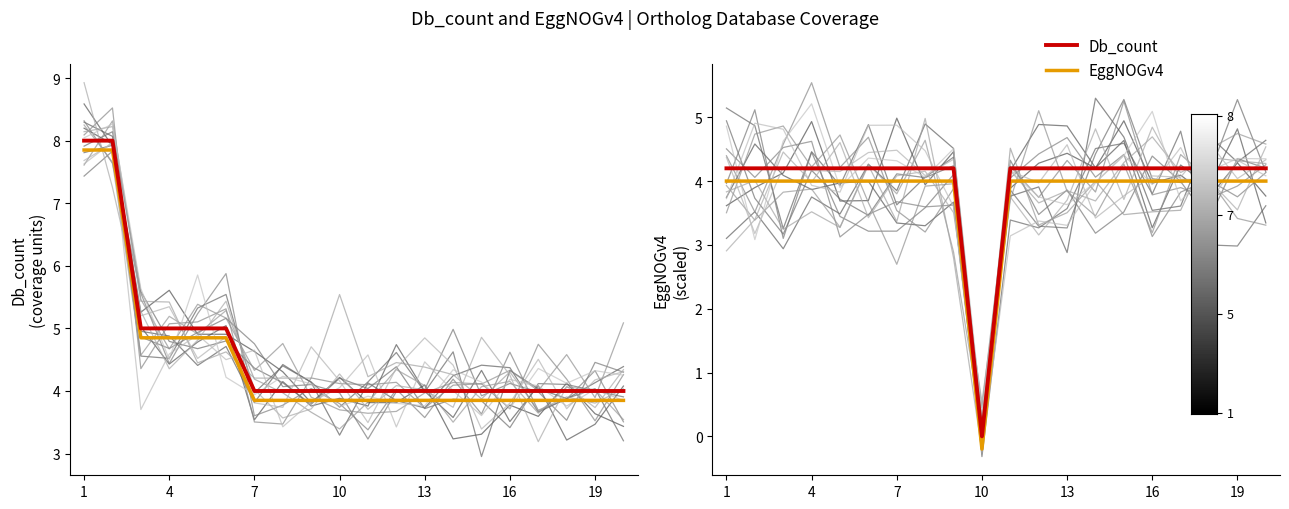

Is the value of Db_count at 19 greater than the value of EggNOGv4 at 10?

Yes